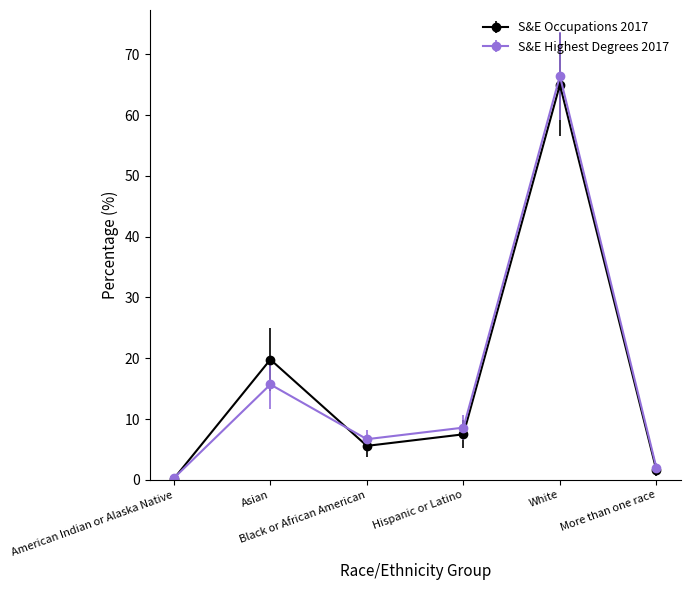

What is the difference between the highest and lowest values at Hispanic or Latino?

1.1